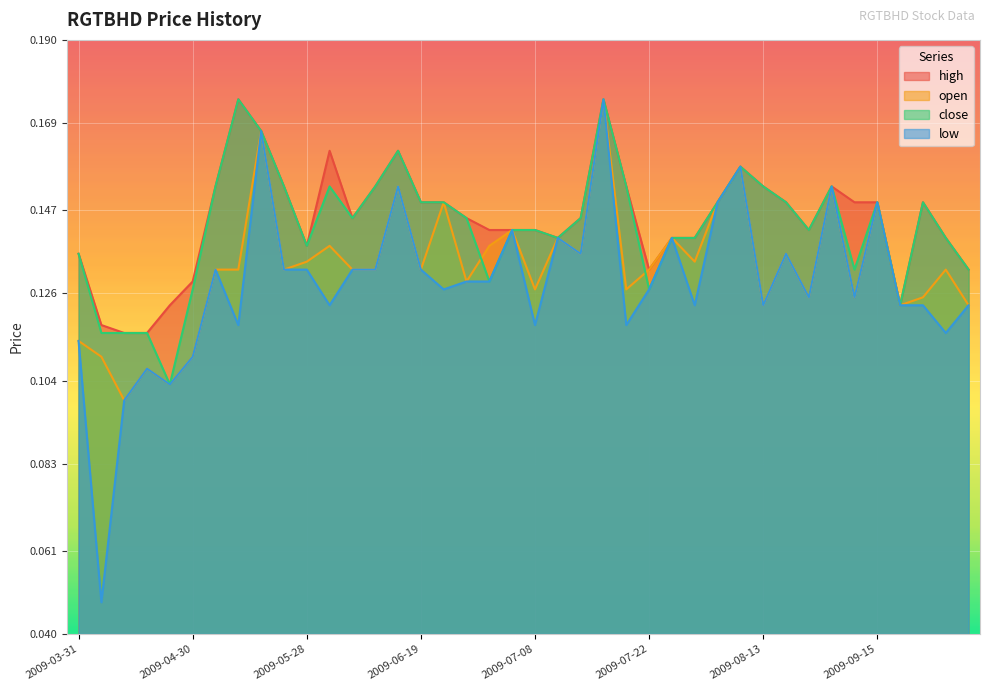

What is the greatest value displayed?

0.2